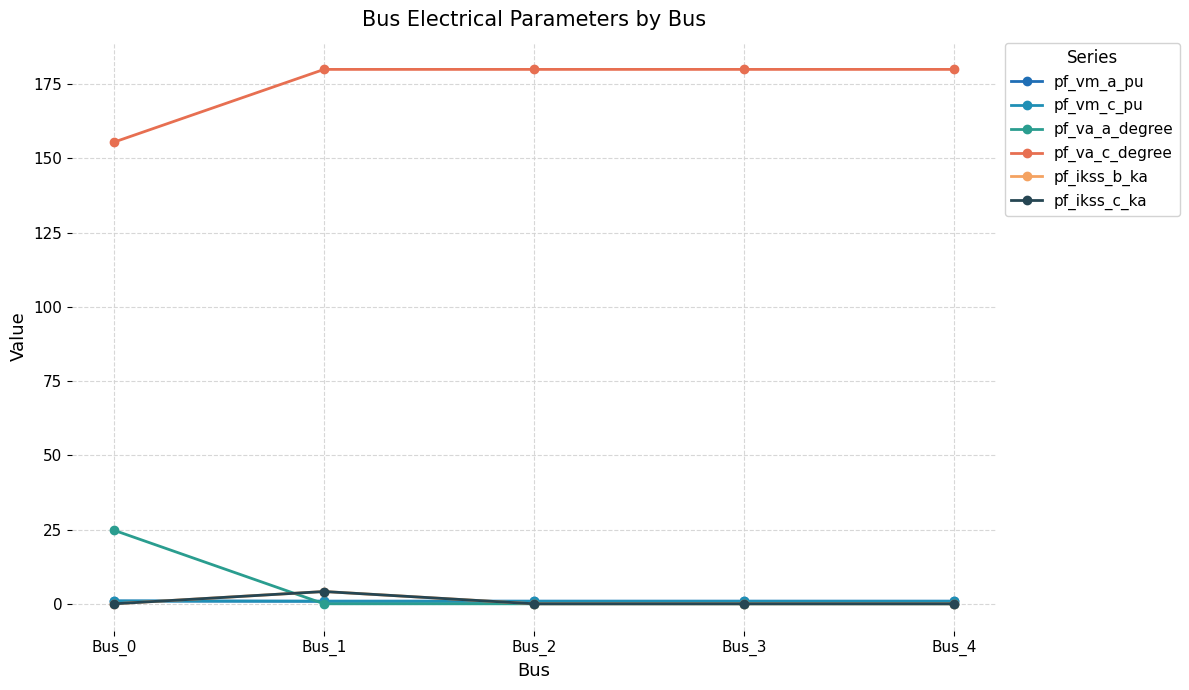

True or false: pf_va_a_degree has more than 1 points higher than both neighbors.

False